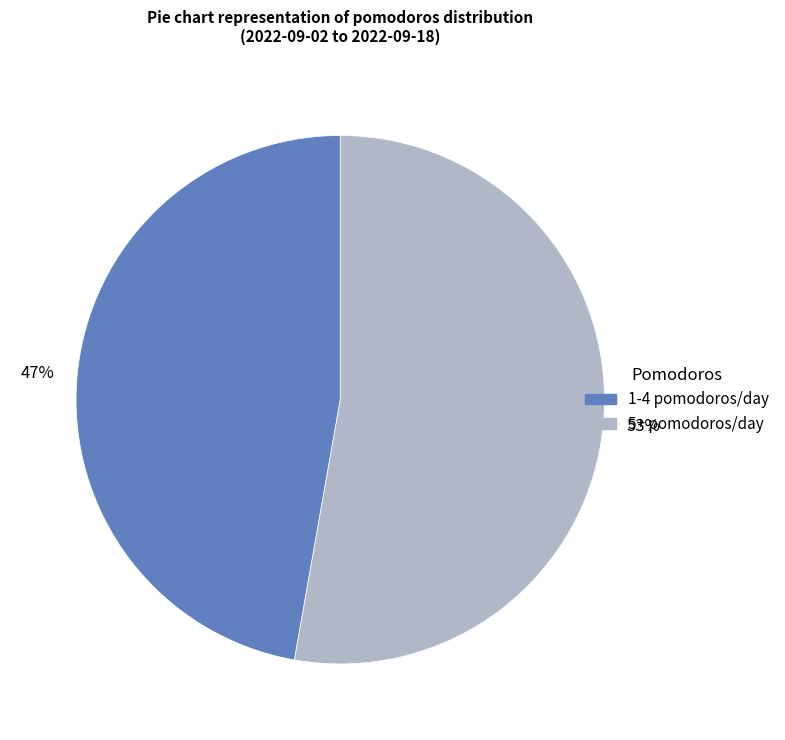

Does any single category account for the majority?

Yes